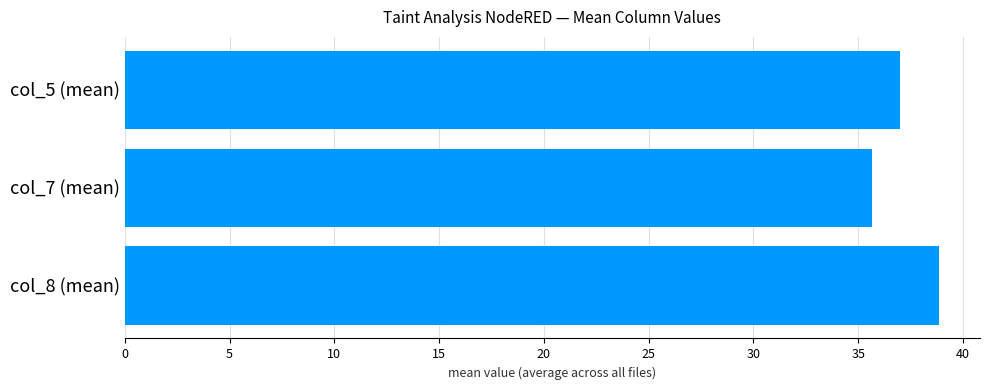

Rank the categories by value from lowest to highest.

col_7 (mean), col_5 (mean), col_8 (mean)